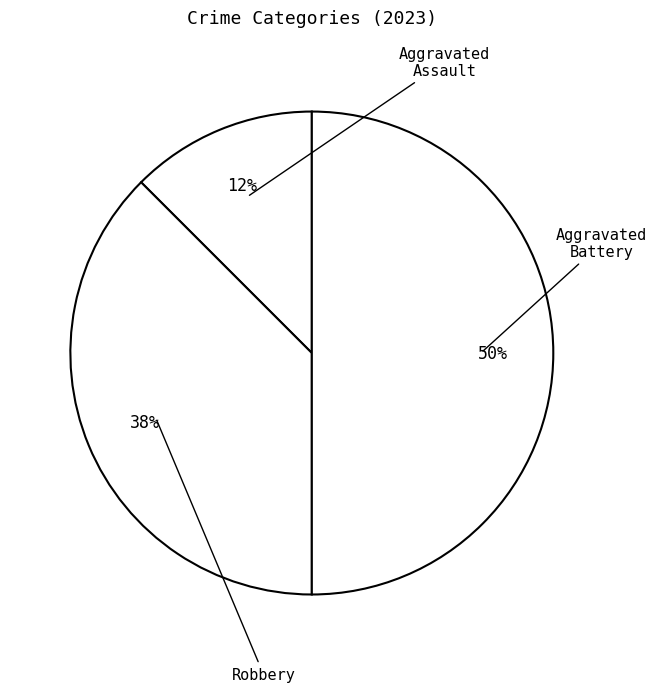

How many slices are in this pie chart?

3